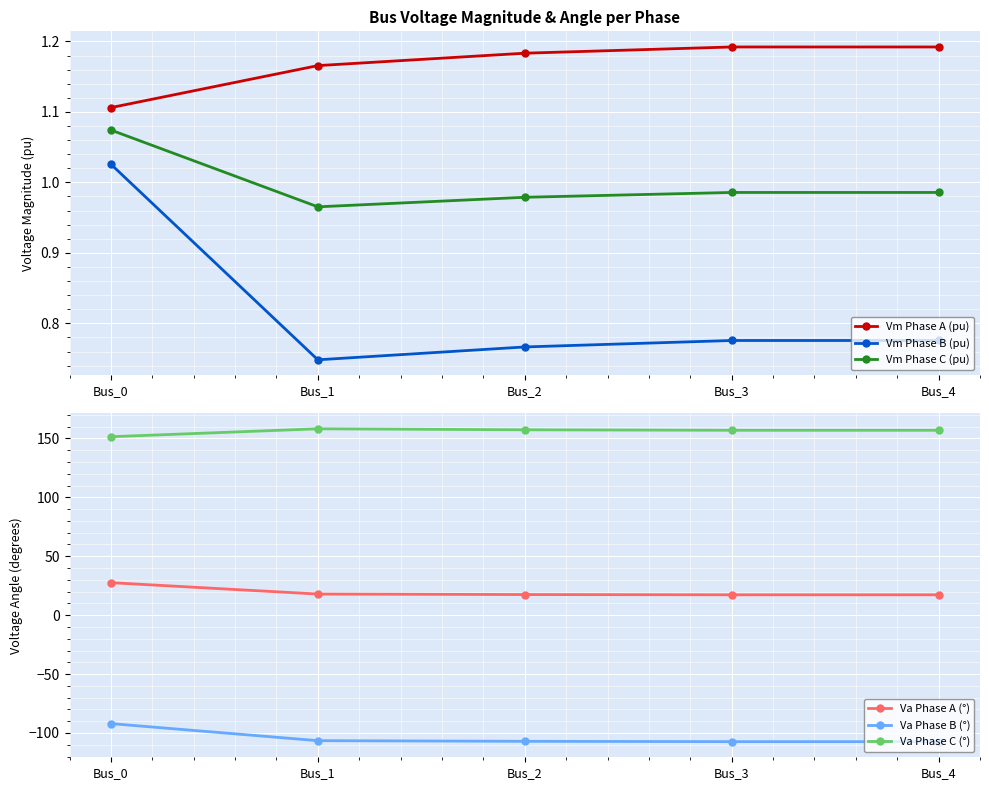

What value does the Vm Phase B (pu) series have at Bus_0?

1.0